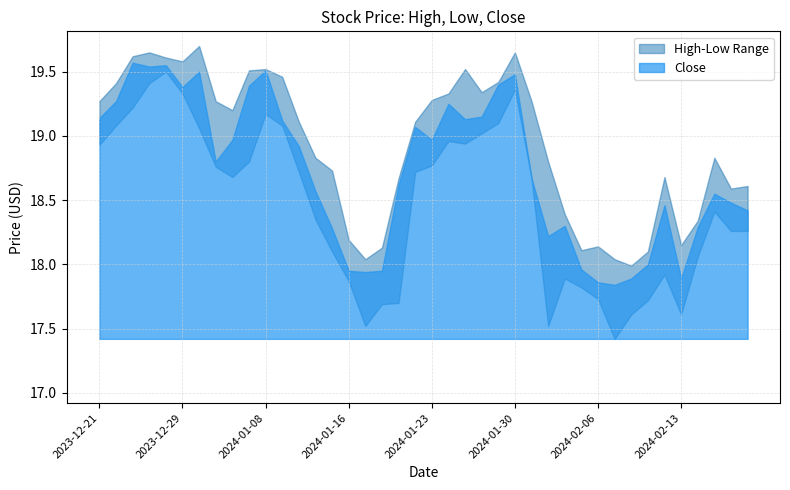

How many data points in Low are less than 18?

13